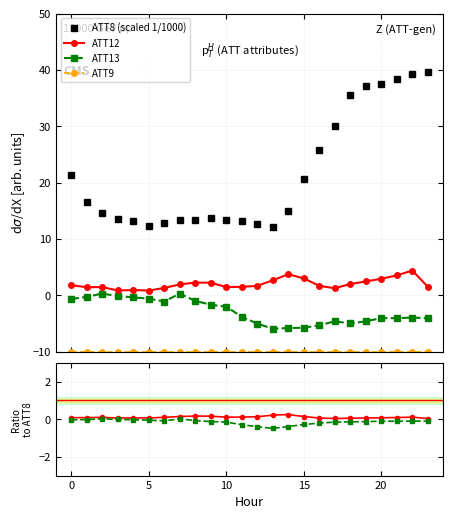

Which has a higher value, 9 or 18?

18